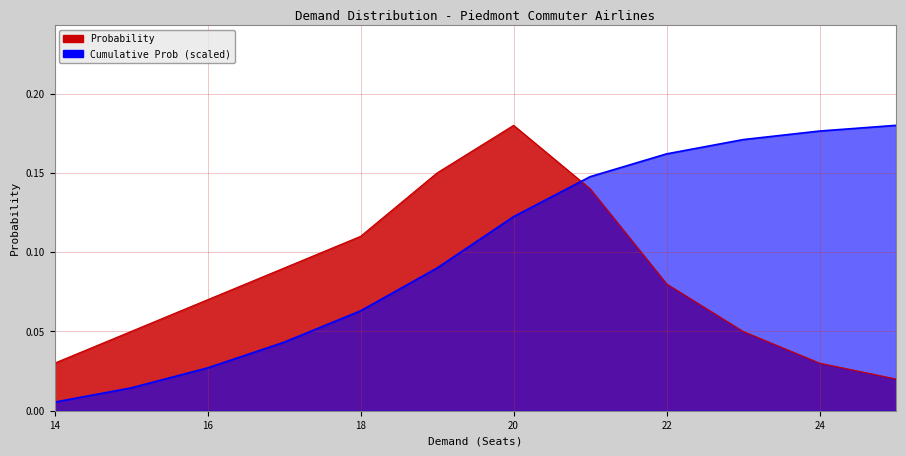

Reading left to right, transcribe all the data shown in this chart.

0.0	0.1	0.1	0.1	0.1	0.1	0.2	0.1	0.1	0.1	0.0	0.0